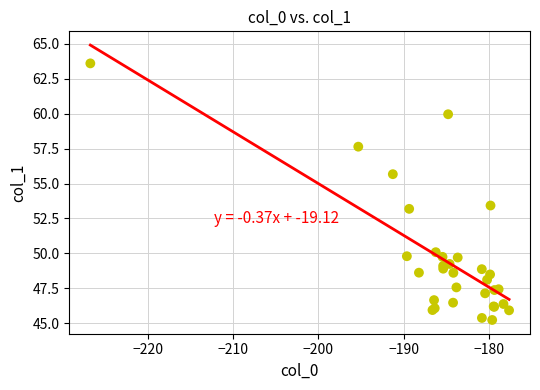

What Y value in the scatter plot is closest to 54?

53.4